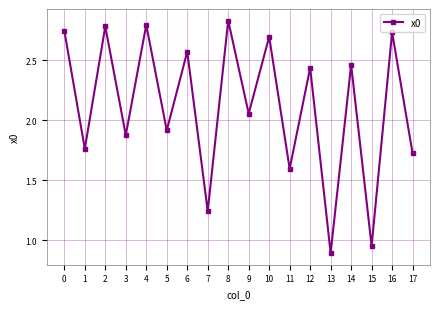

The chart shows a value of 1.9 at 7. True or false?

False